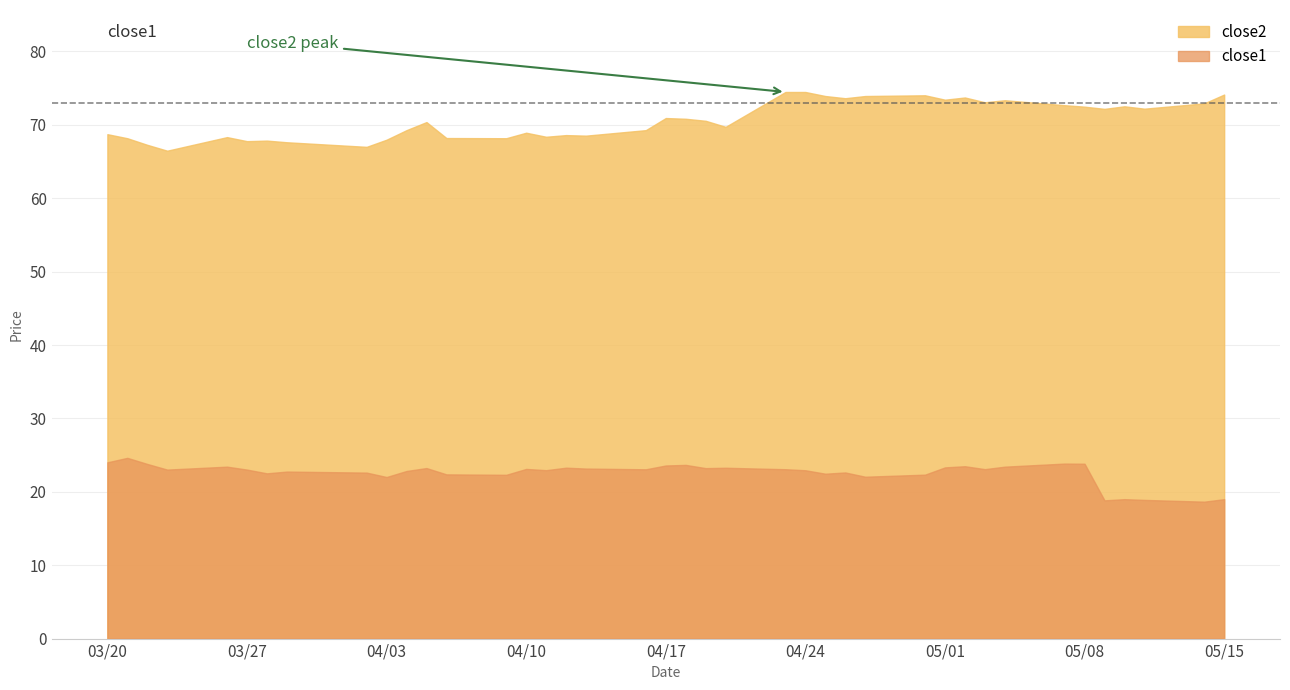

True or false: close1 has a value of 24.0 at 2018-03-20.

True